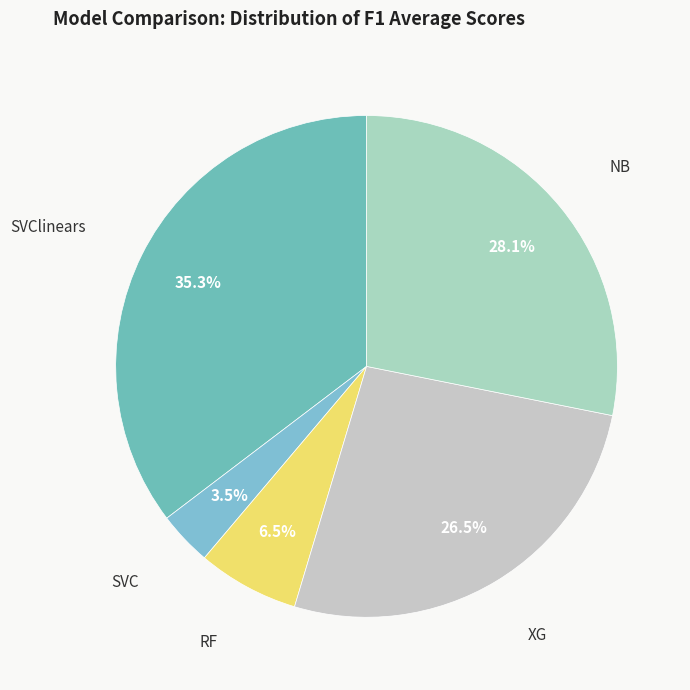

Rank the categories by value from highest to lowest.

SVClinears, NB, XG, RF, SVC